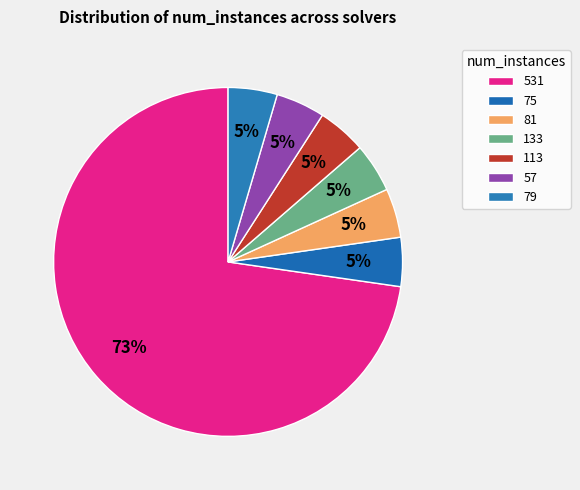

To the nearest percent, what is the difference between the 531 and 113 slice percentages?

68%